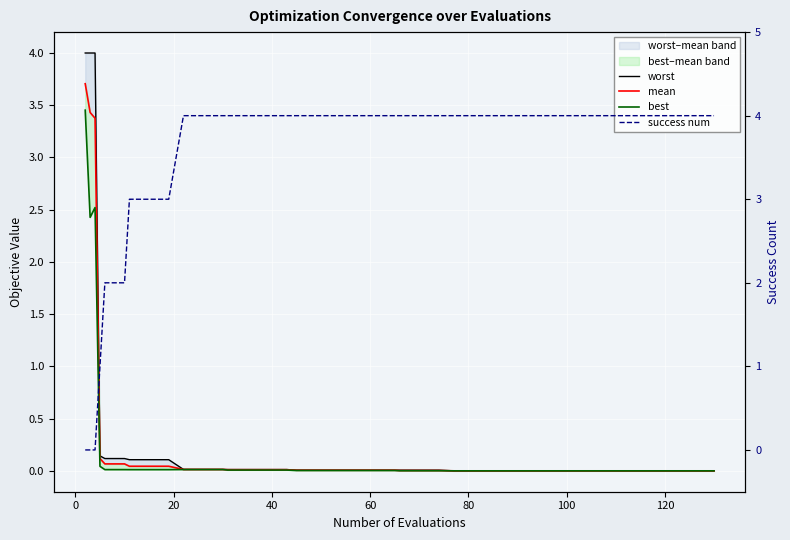

Count the number of data series in this chart.

4